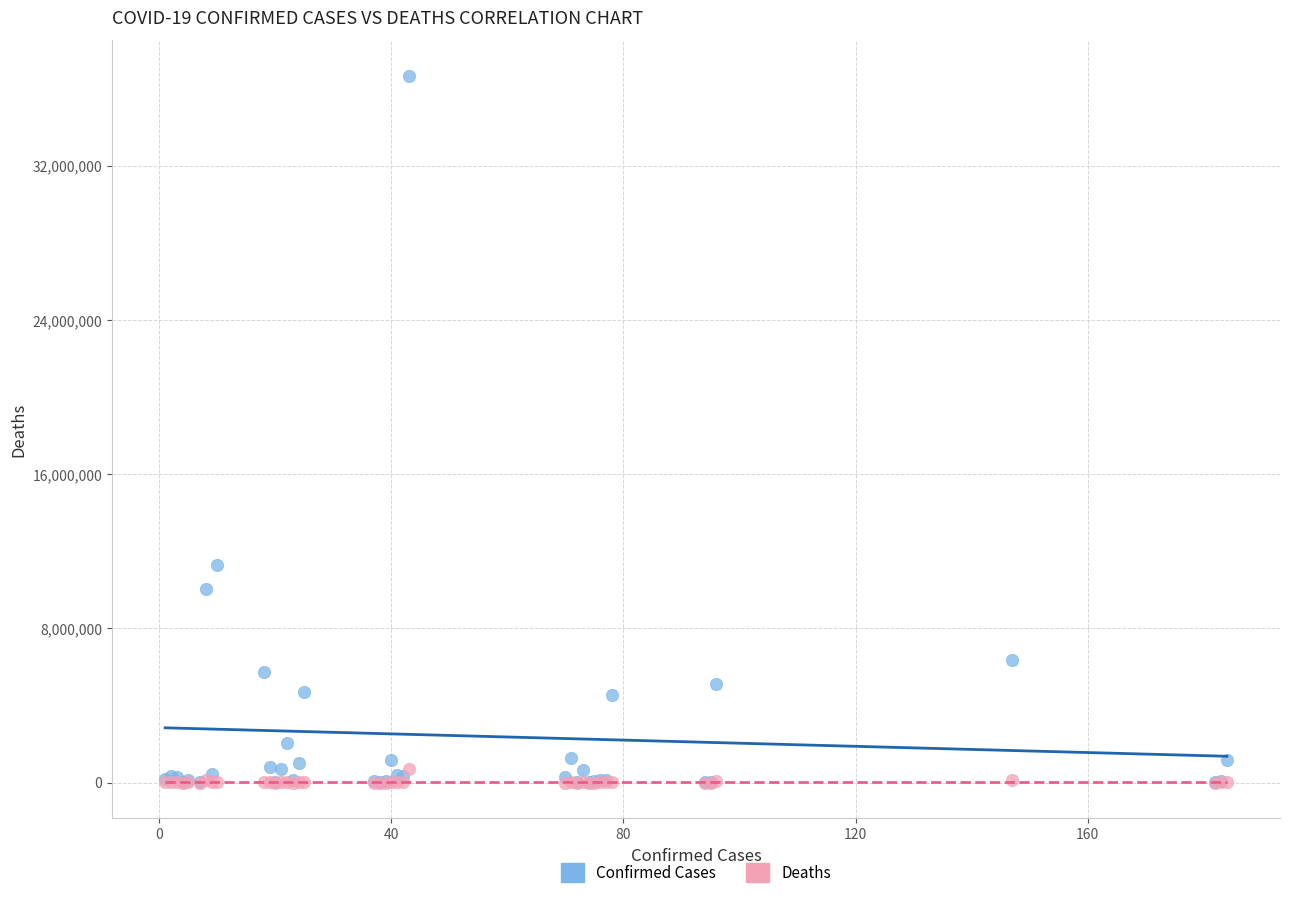

In the Confirmed Cases series, what Y value is closest to 18342747?

11270851